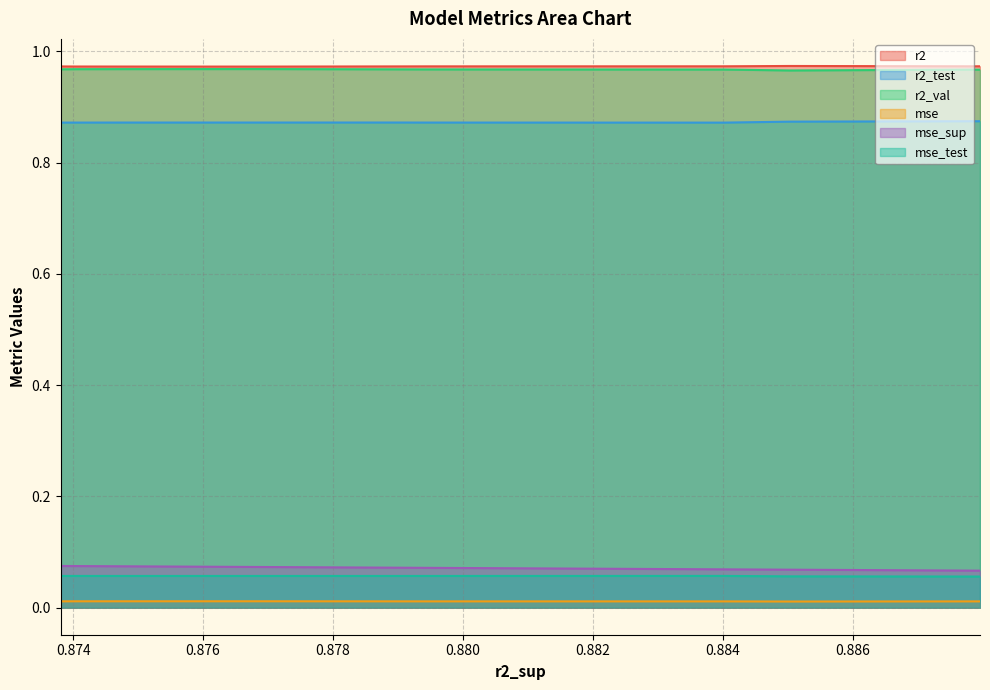

True or false: r2_test and mse cross at least once.

False